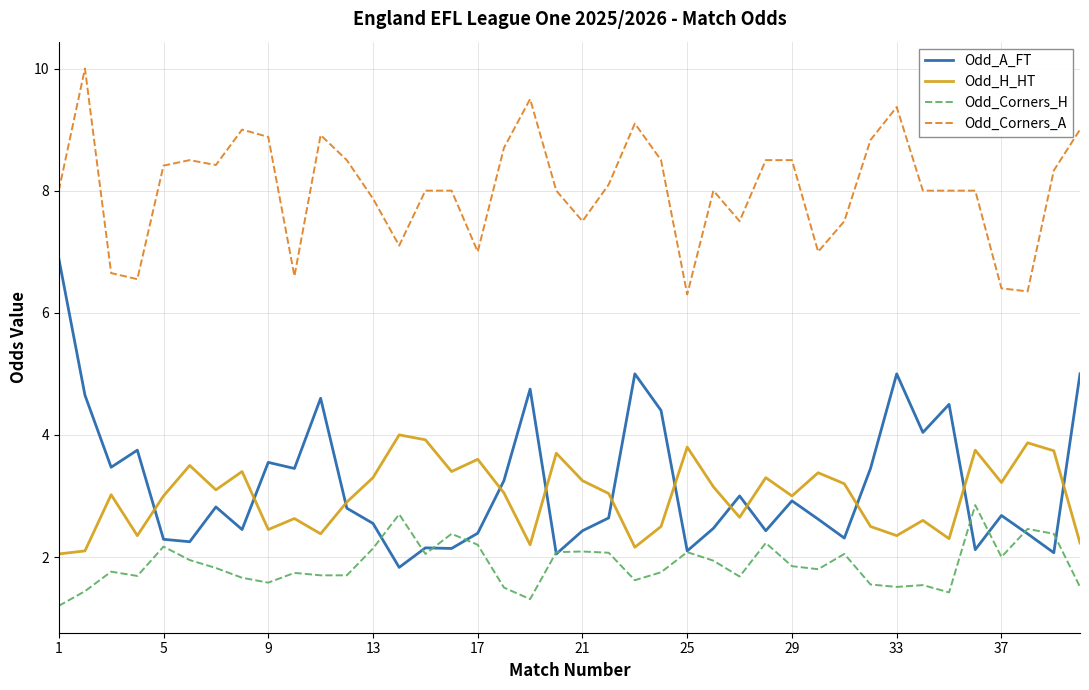

True or false: Odd_H_HT and Odd_Corners_H intersect in this chart.

False